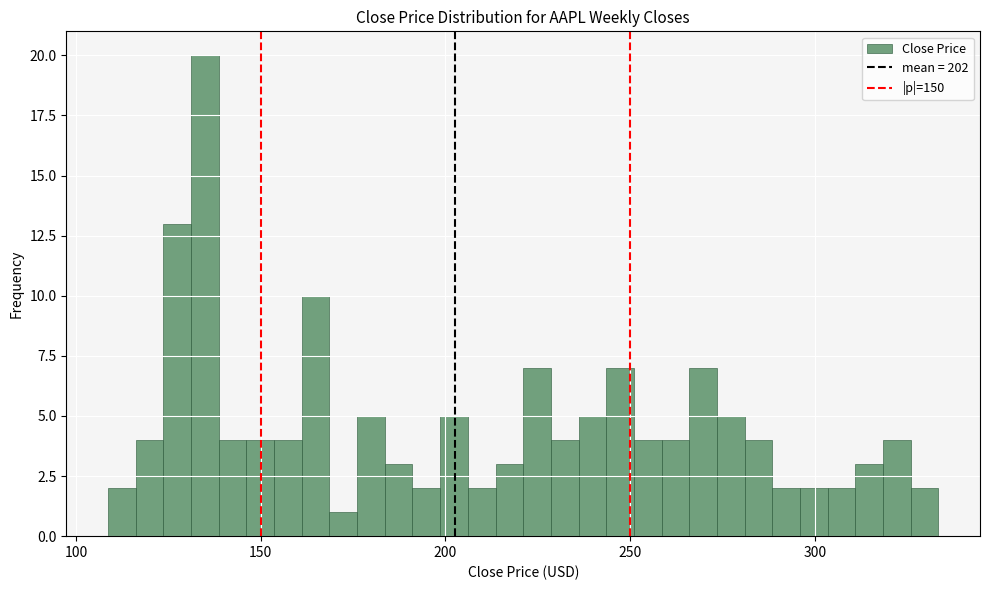

Read against the x-axis, roughly where is the centre of the tallest bar?

135